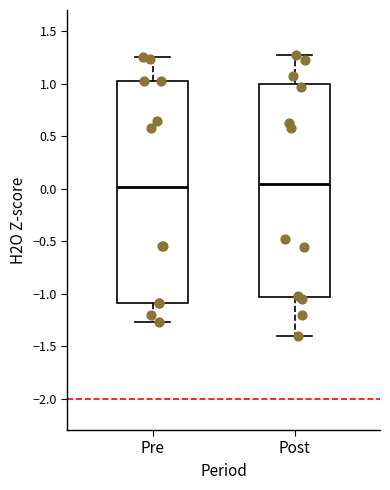

Reading left to right, transcribe this box plot: for each box, give where its median line is, the range the box spans, and where its two whiskers end, as read against the y-axis. The values are not printed on the chart, so give them approximately, as read against the axis.

Pre: median 0.00, box -1.10 to 1.05, whiskers -1.25 to 1.25
Post: median 0.05, box -1.05 to 1.00, whiskers -1.40 to 1.25